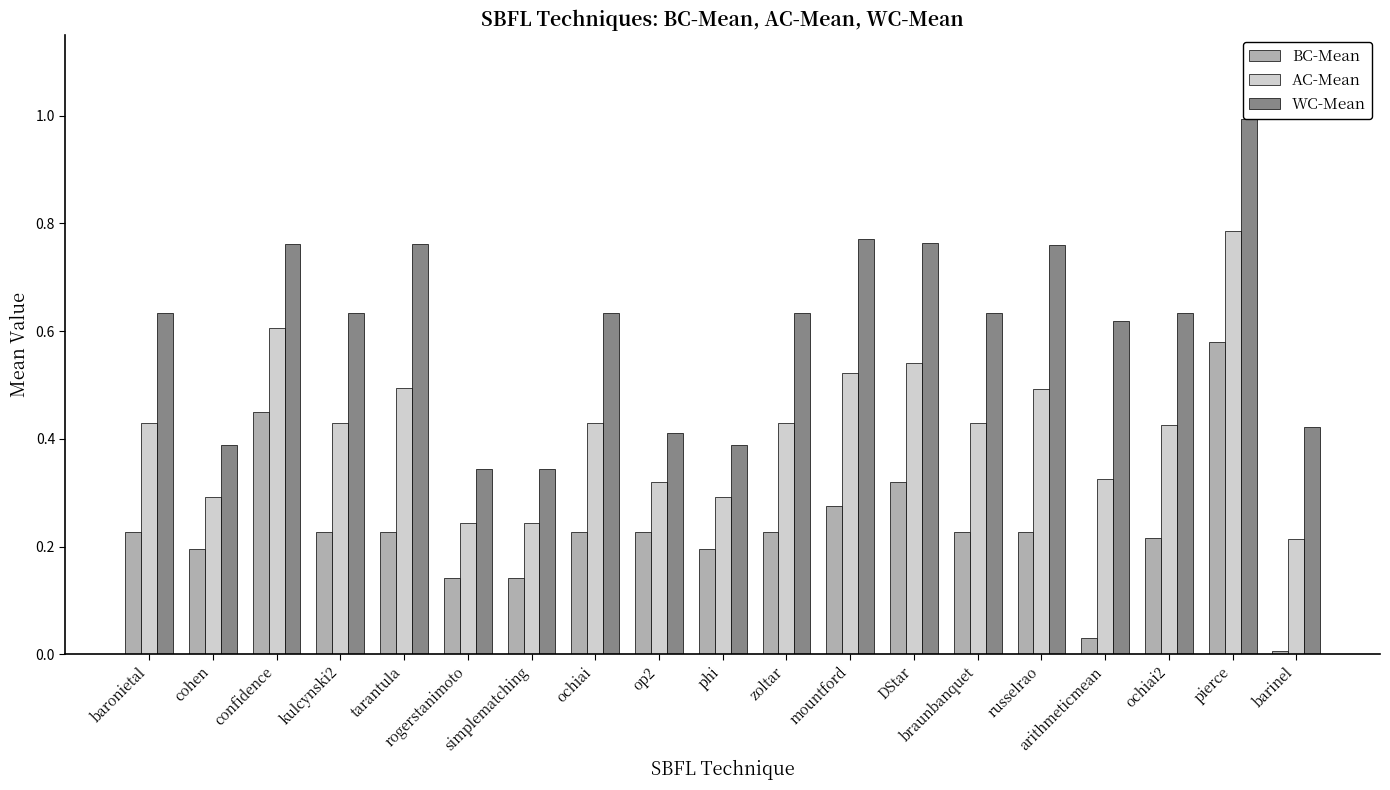

Which series has the largest total across all categories?

WC-Mean